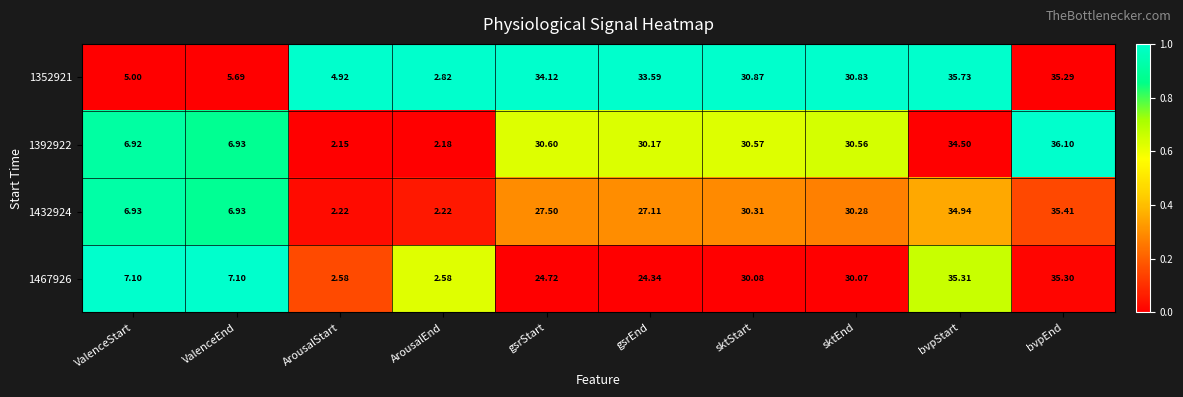

What is the total value across all series at gsrEnd?

115.2